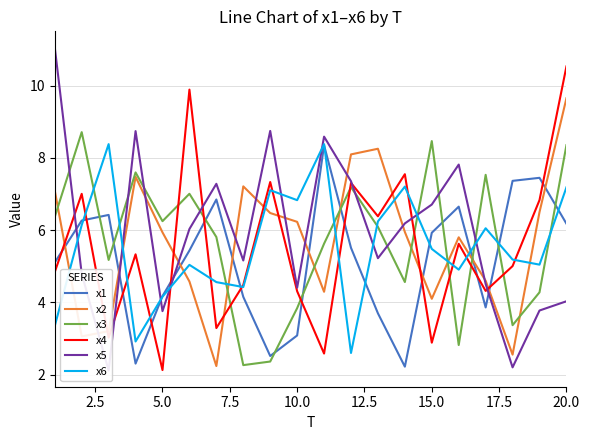

How many data points in x4 are above 5?

11